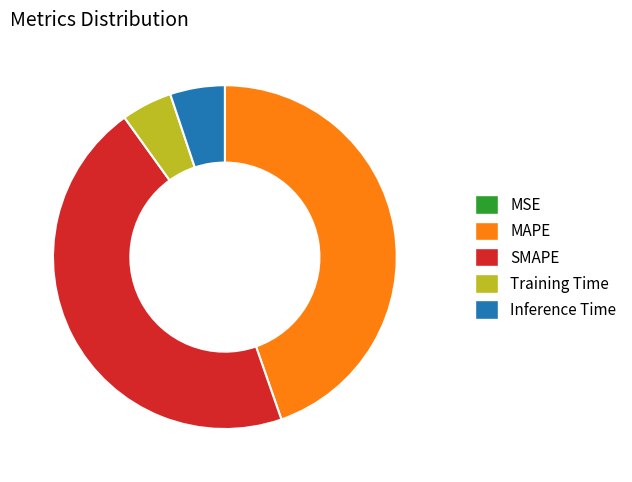

Is it true that Inference Time is 1% of the pie?

False